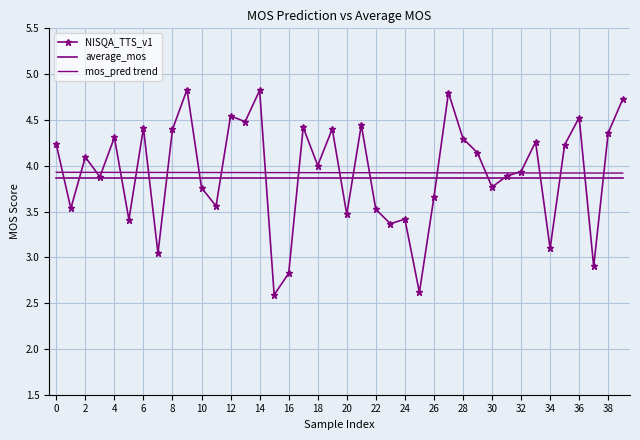

Which series has the widest spread of values?

NISQA_TTS_v1